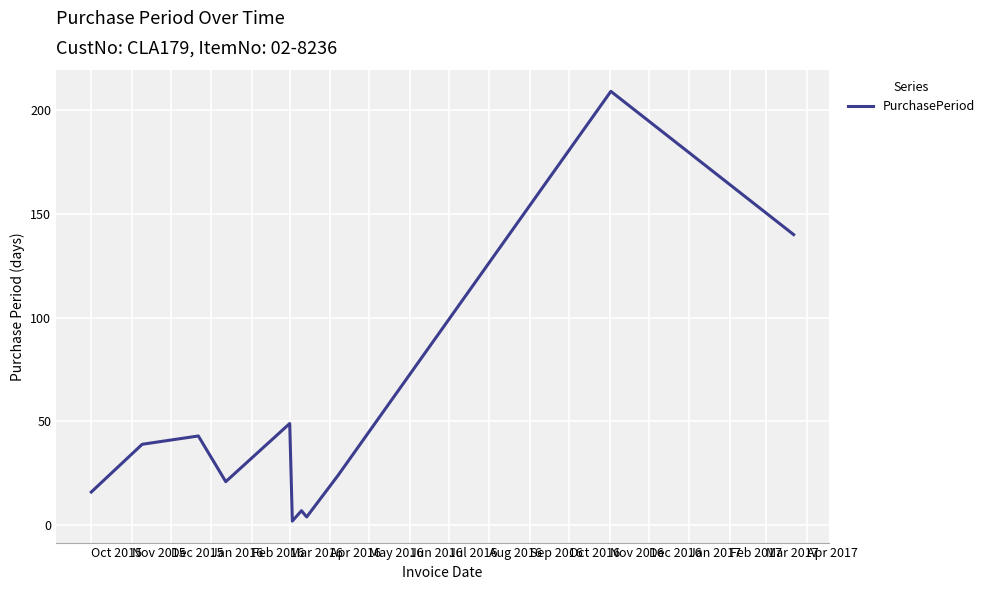

What is the difference between the maximum and minimum values?

207